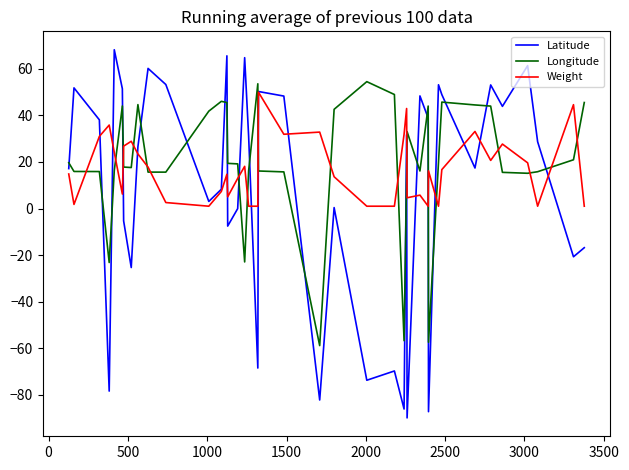

Which series has the largest range (max minus min)?

Latitude